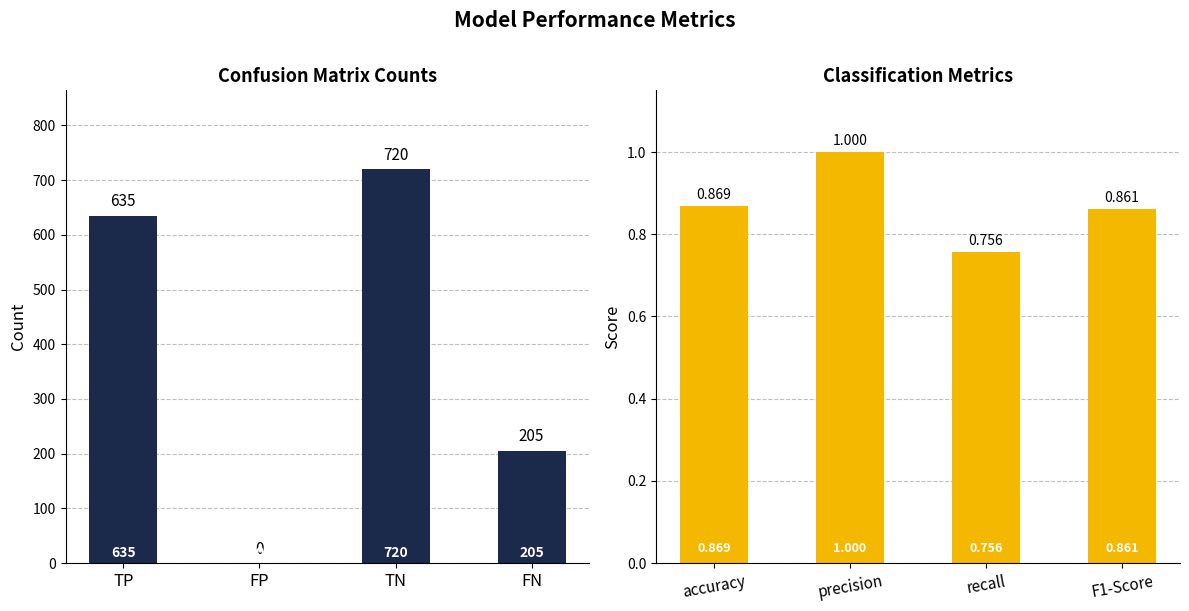

How many categories are shown in the chart?

4